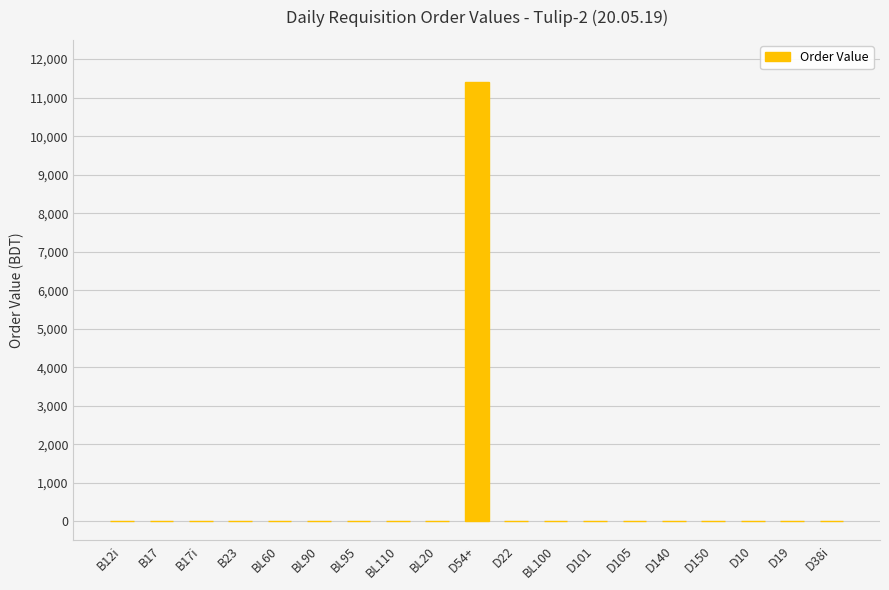

What is the average value?

600.4